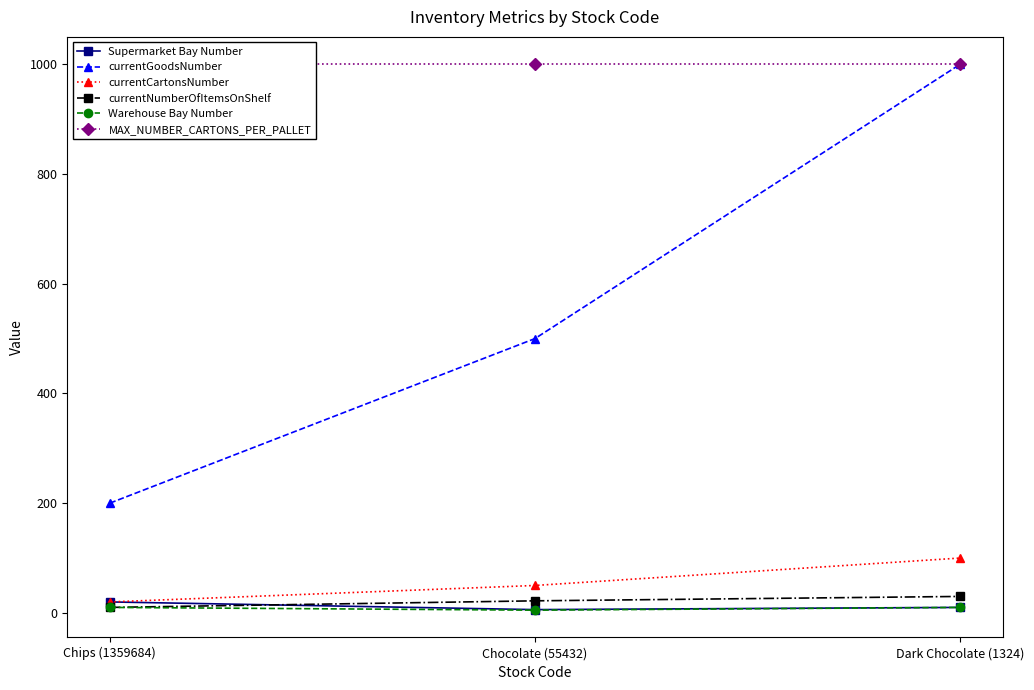

How many currentNumberOfItemsOnShelf values are between 10 and 30?

3